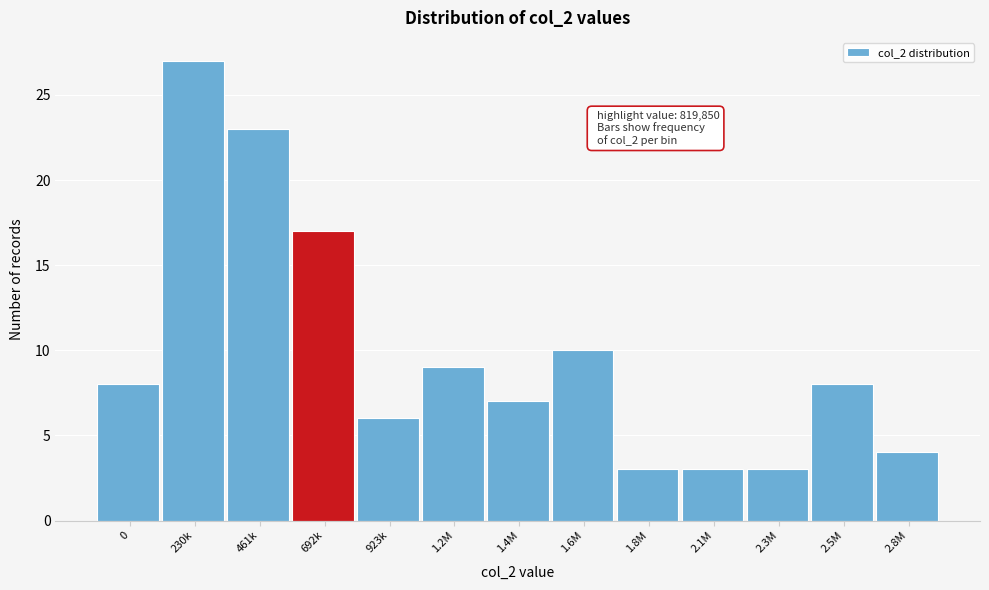

Reading left to right, what are all the values shown in this chart?

8	27	23	17	6	9	7	10	3	3	3	8	4